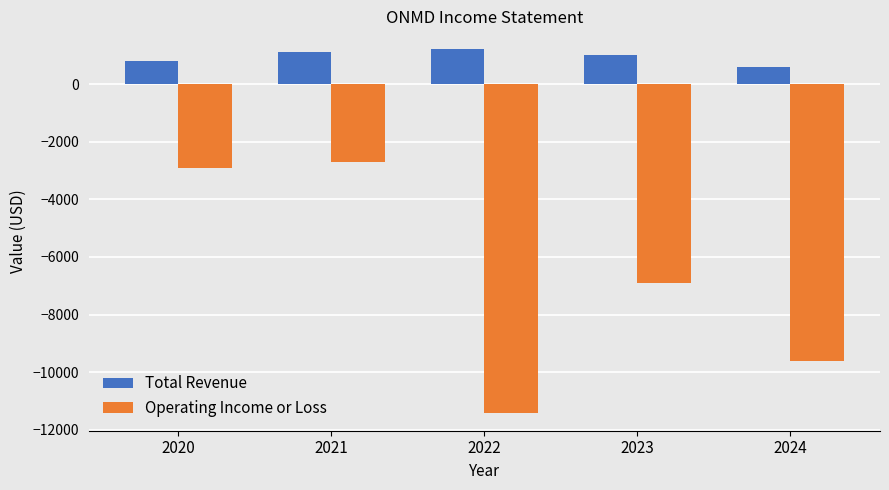

Reading right to left, what are all the values shown in this chart?

Total Revenue: 600	1000	1200	1100	800
Operating Income or Loss: -9600	-6900	-11400	-2700	-2900